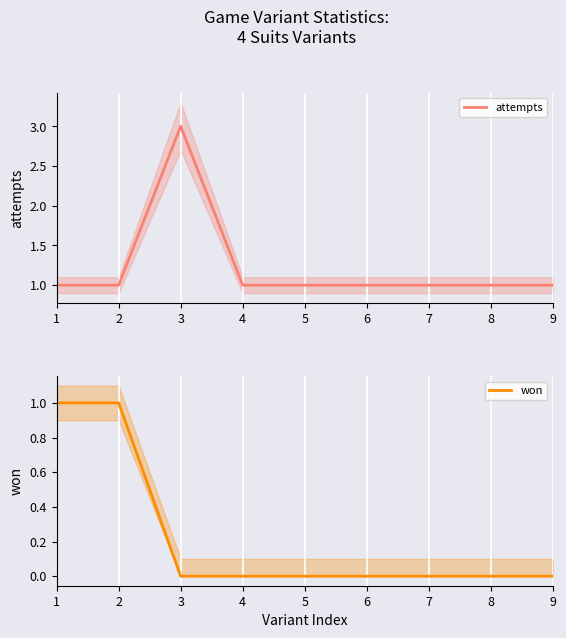

Where is the first local maximum for attempts?

3